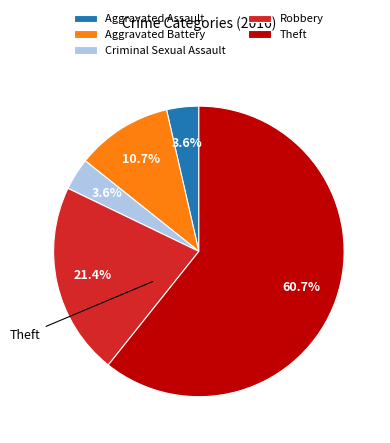

Is the sum of Theft and Aggravated Battery greater than half?

Yes